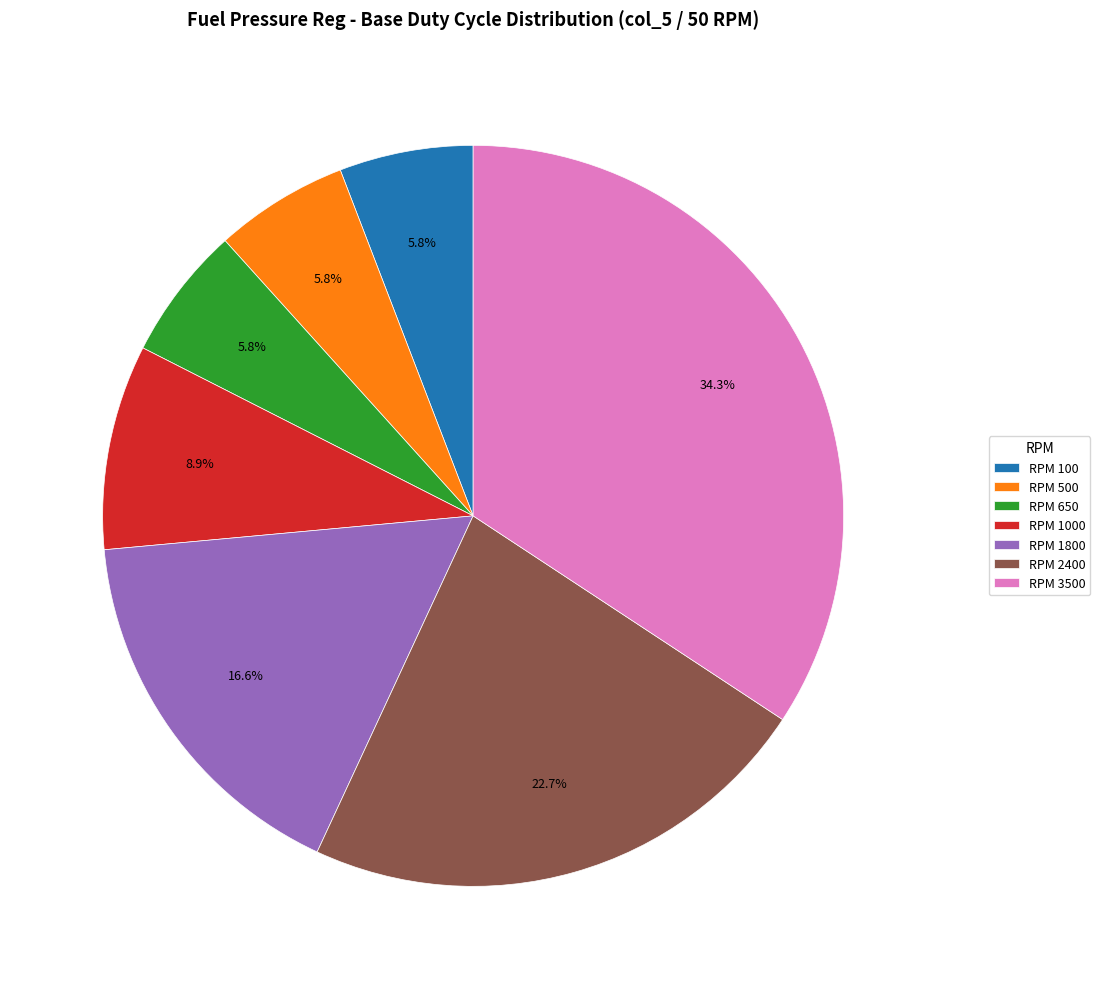

Between RPM 2400 and RPM 3500, which is larger?

RPM 3500